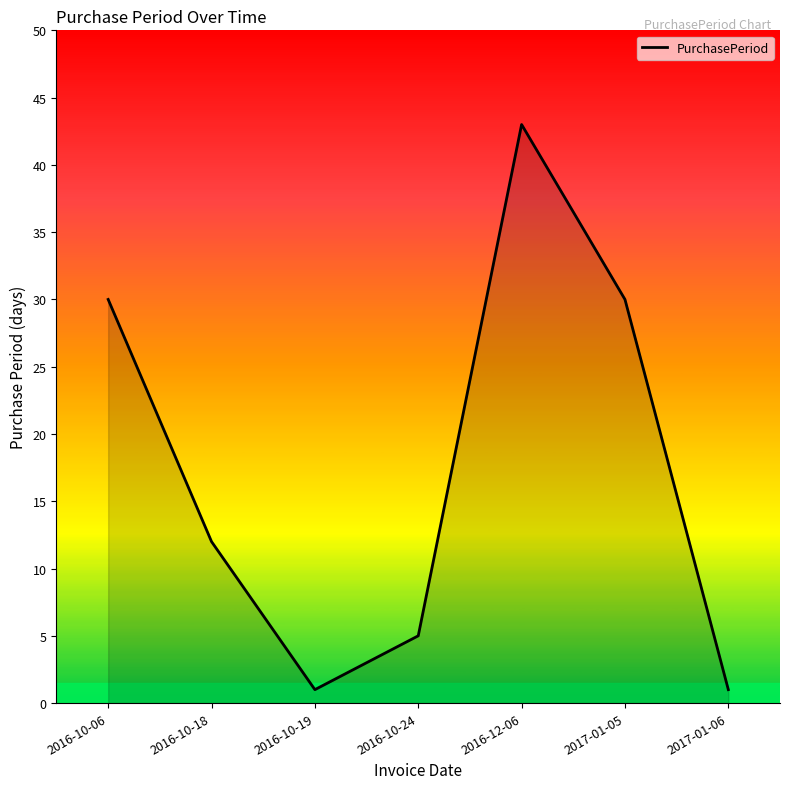

Which has a higher value, 2016-10-06 or 2016-10-19?

2016-10-06